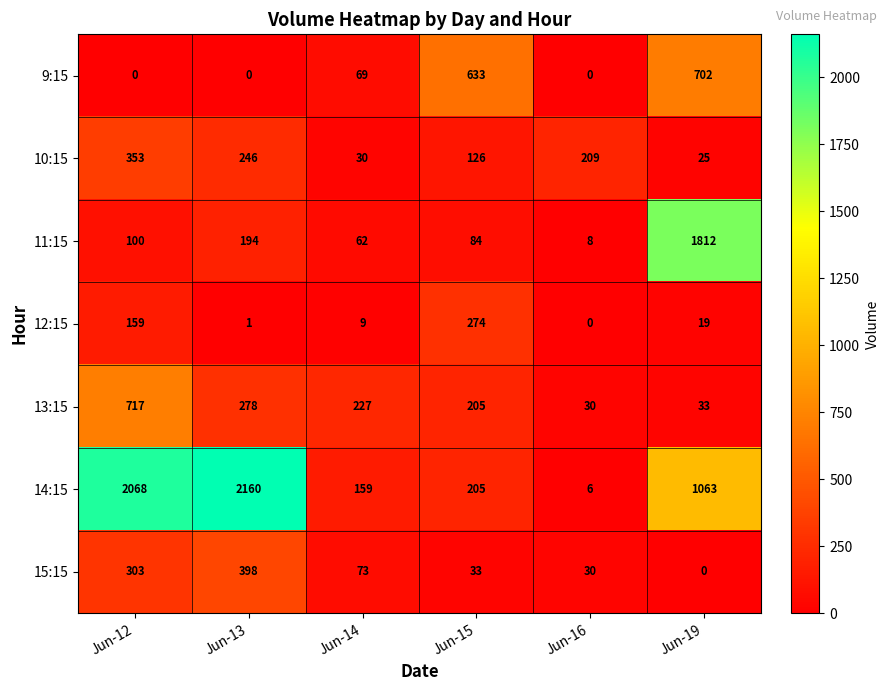

True or false: 9:15 has a value of 633 at Jun-15.

True